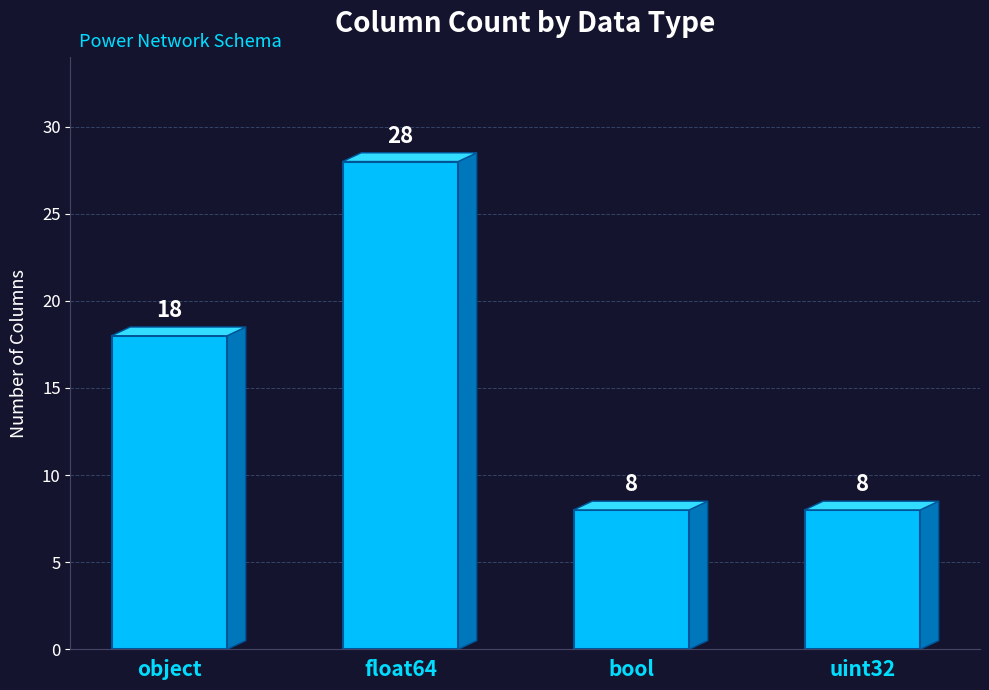

How many values are below 18?

2